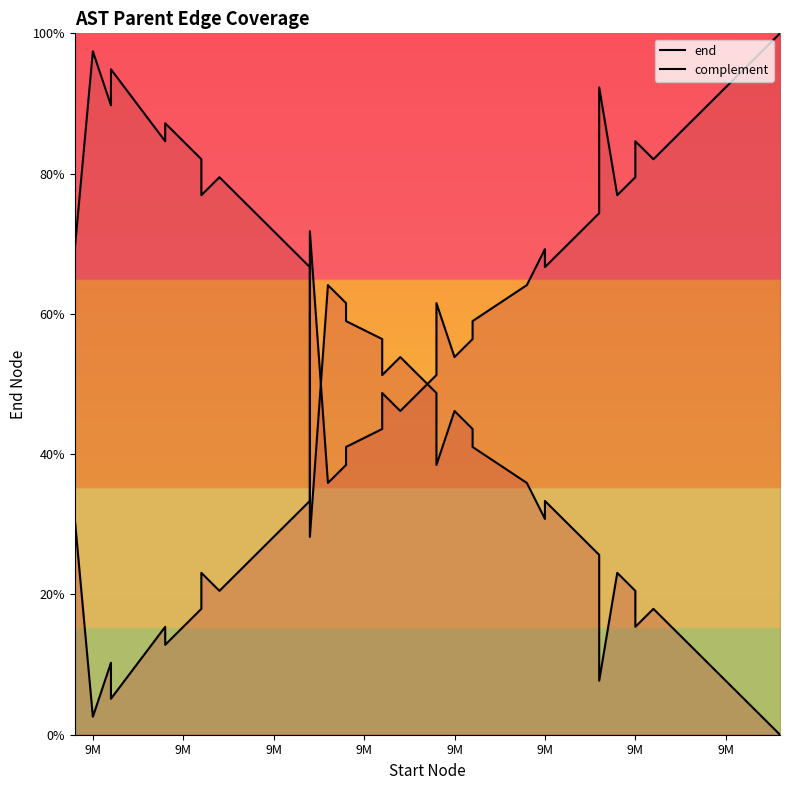

In end, how many points are lower than both neighbors (excluding endpoints)?

10